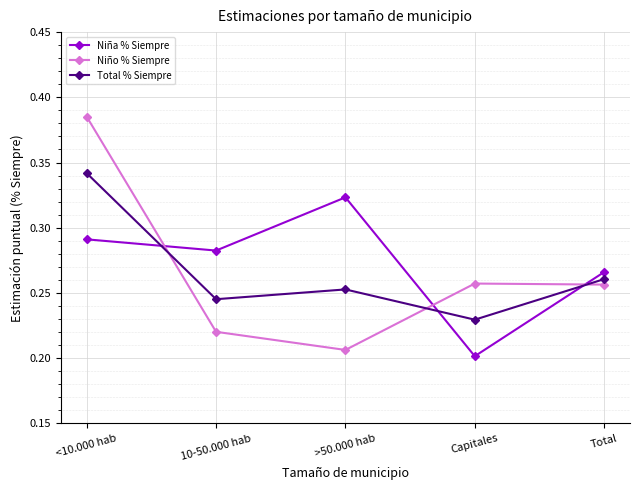

Does the chart have visible grid lines?

Yes